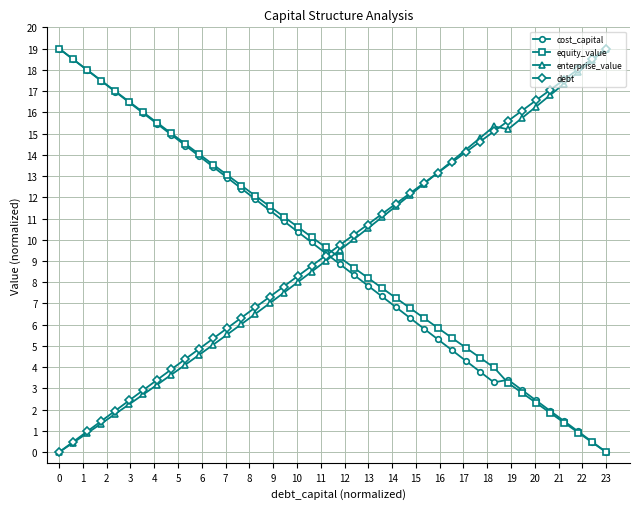

What is the value of the cost_capital point at the 3rd from the left?

18.0